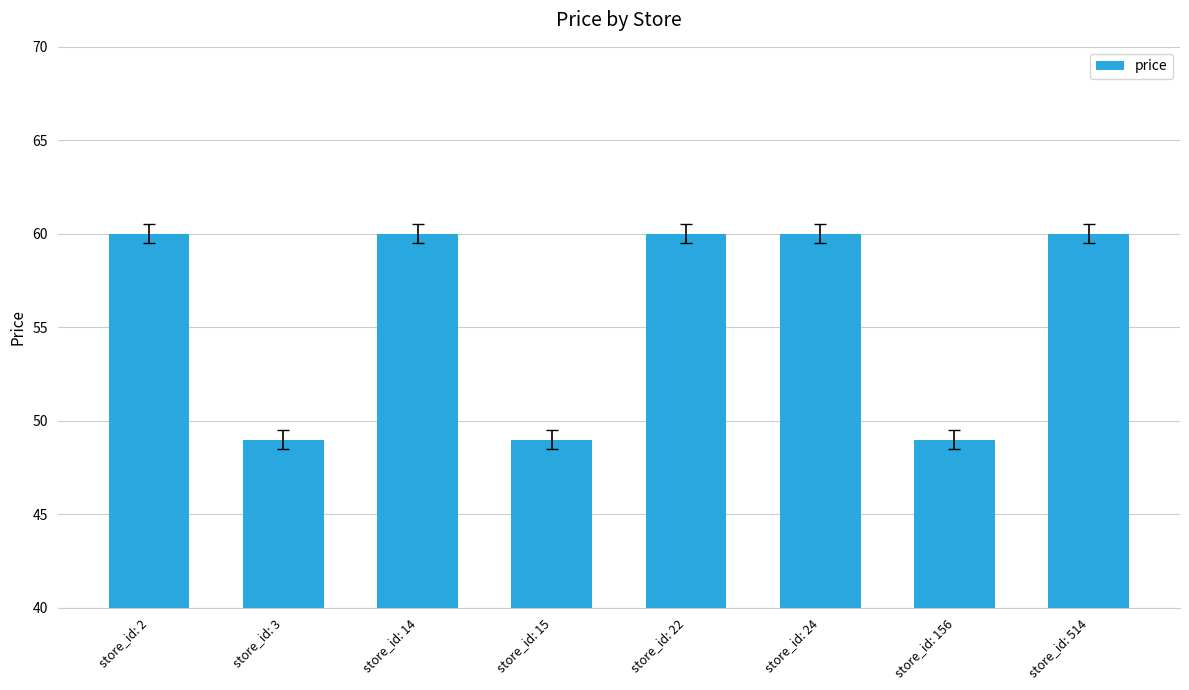

What is the smallest value displayed?

49